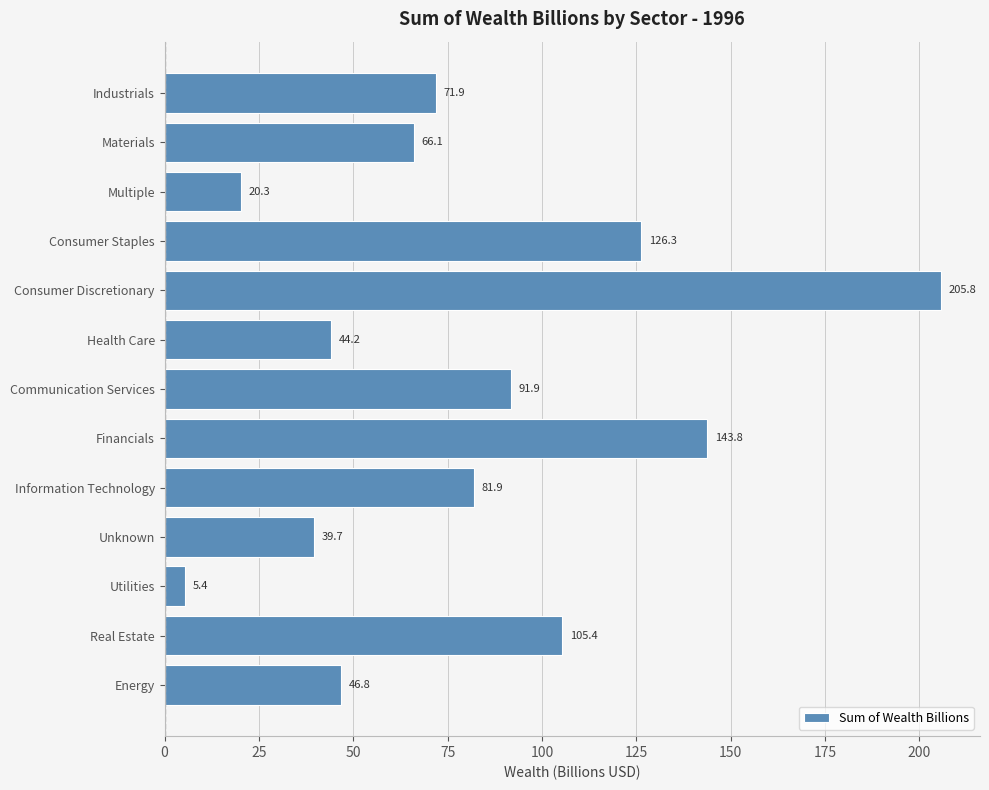

At which category does the chart reach its minimum across all series?

Utilities